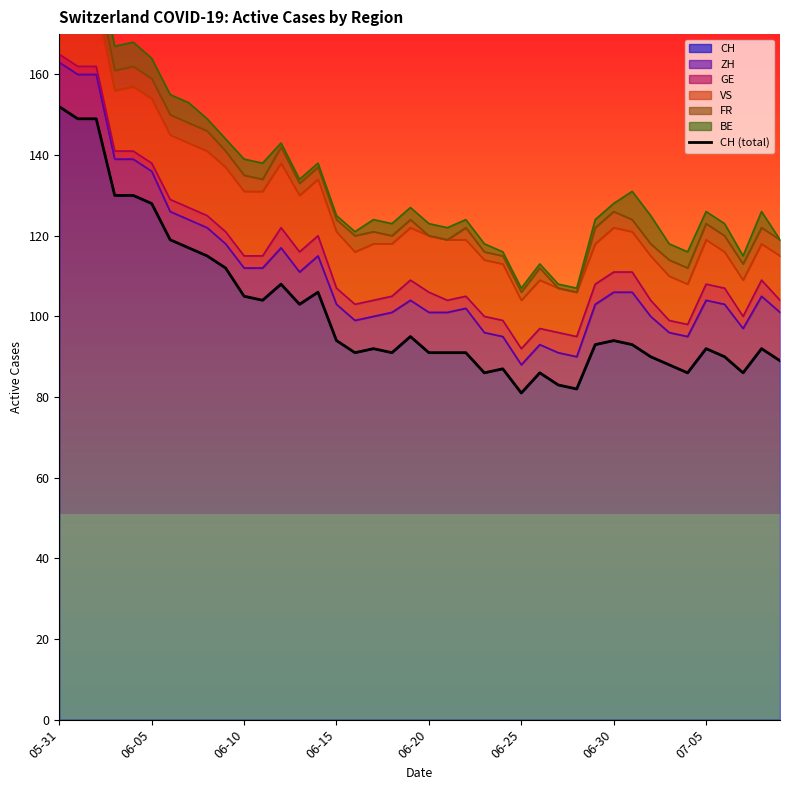

Between 30 and 11, which is larger?

11